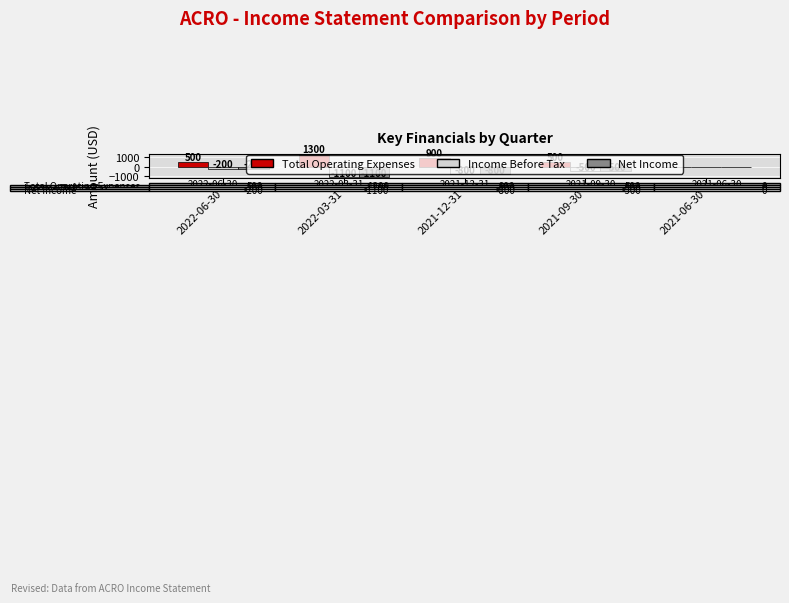

At which category is the sum across all series the highest?

2022-06-30